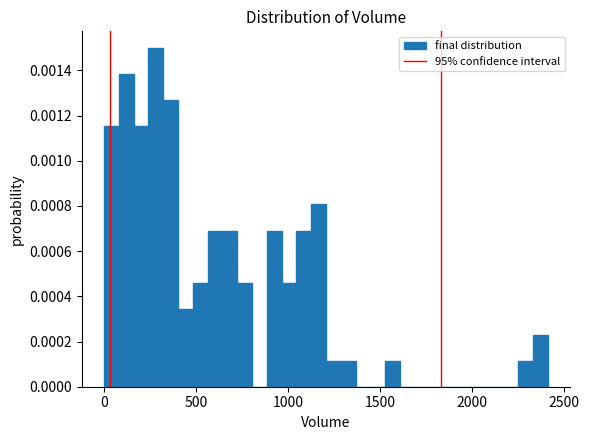

Around what value on the x-axis is the tallest bar? Give the approximate position of its centre, as read against the axis.

300